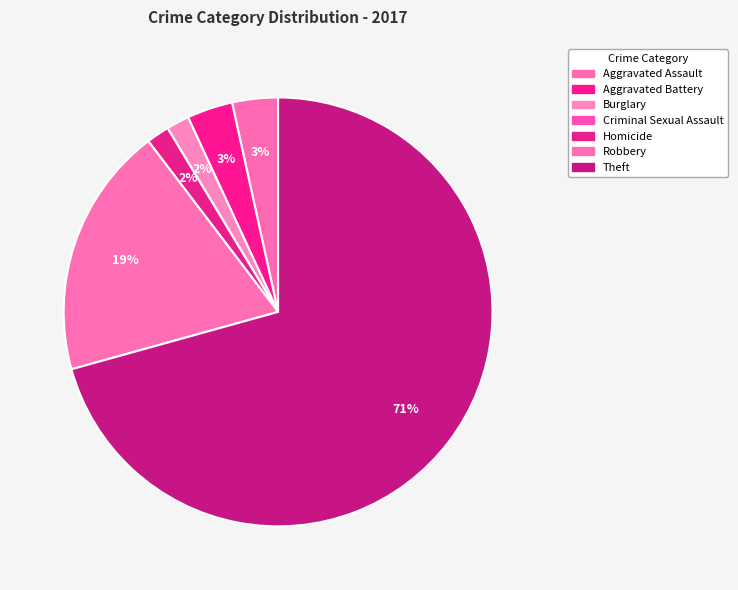

To the nearest percent, what is the average slice percentage?

14%